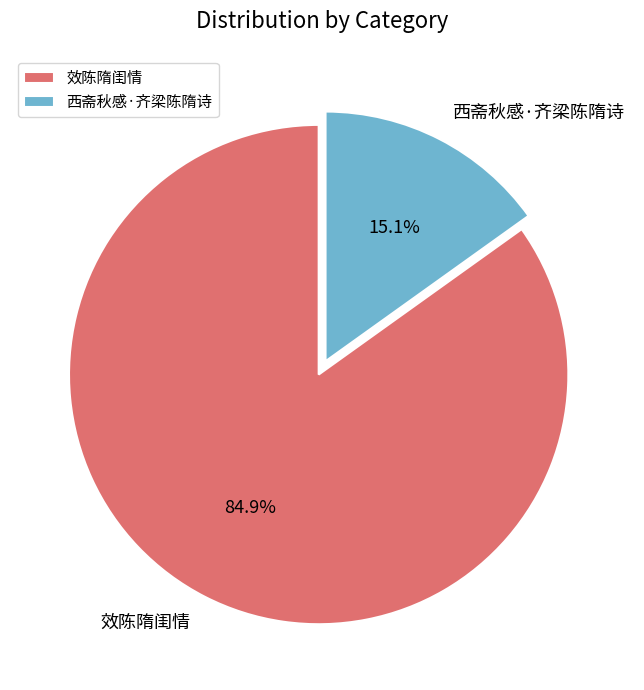

To the nearest percent, what is the combined percentage of 效陈隋闺情 and 西斋秋感·齐梁陈隋诗?

100%